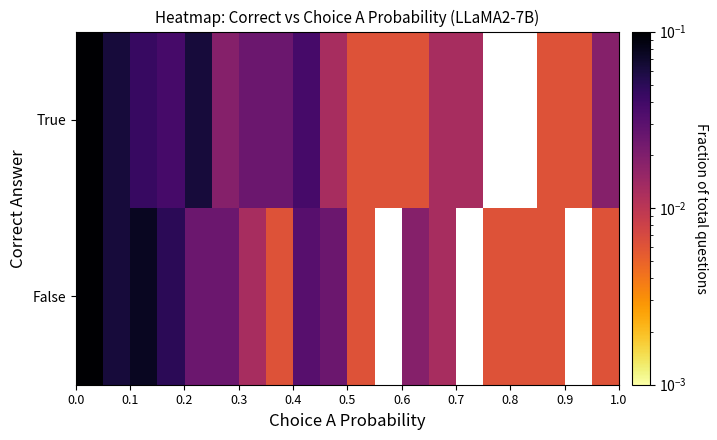

Rank the series by their average value, from lowest to highest.

False, True